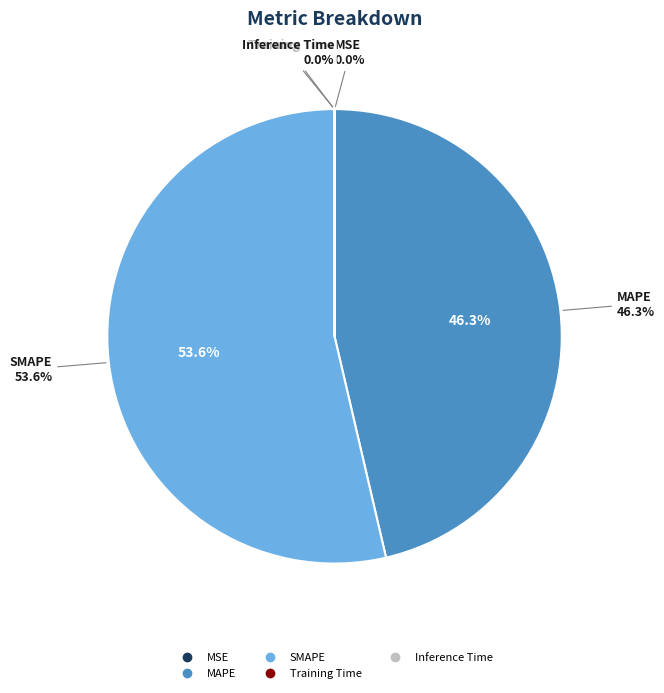

Which slice is the smallest?

Training Time